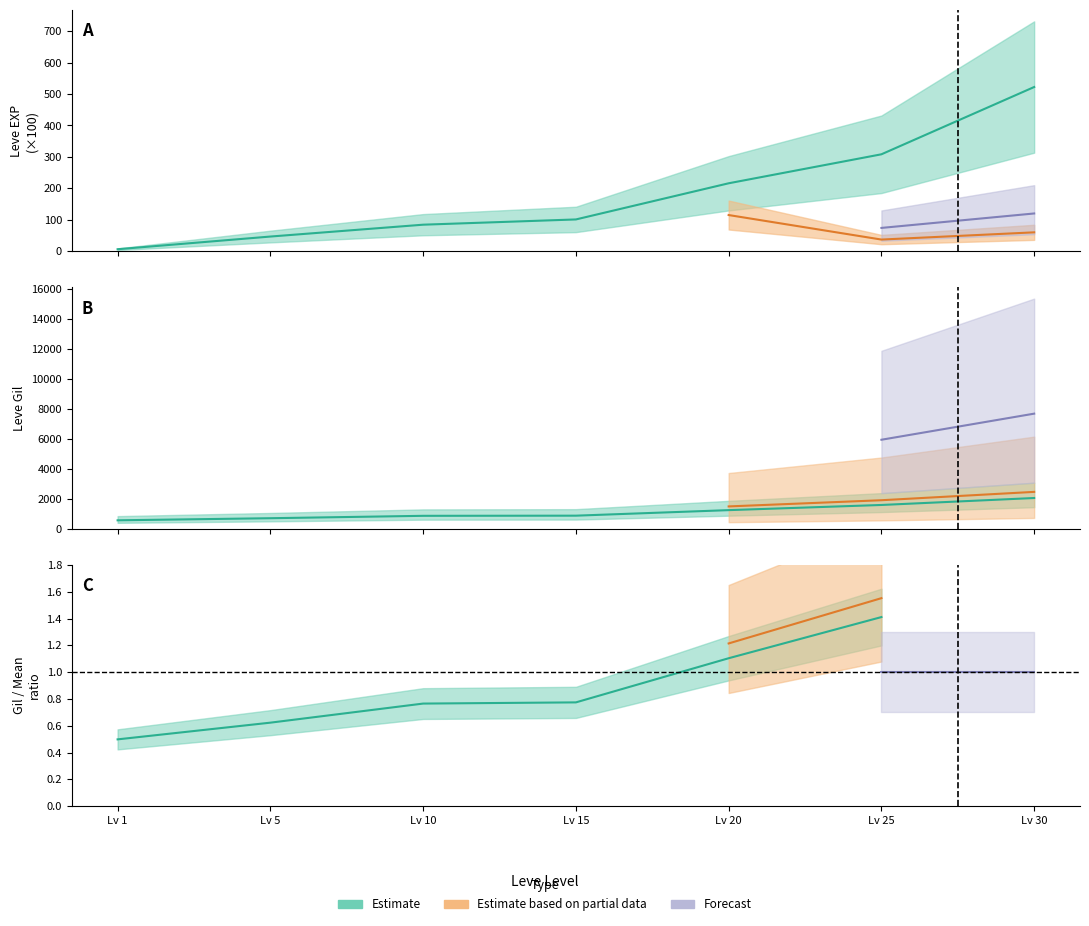

True or false: Leve Gil and Leve EXP intersect in this chart.

False